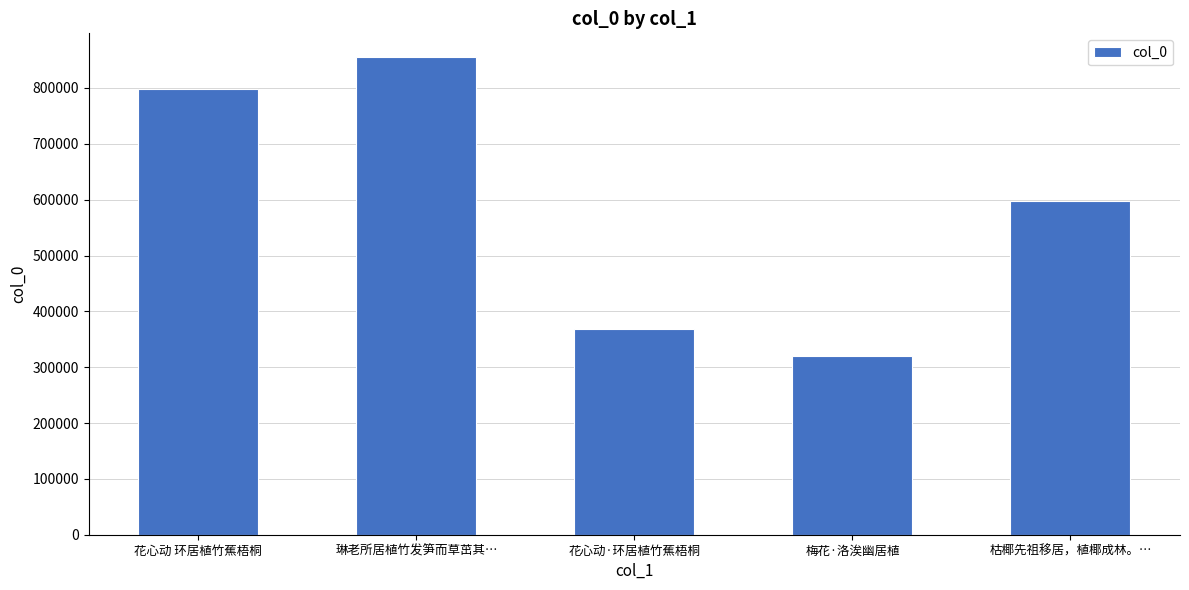

List the labels in order of value, smallest first.

梅花·洛涘幽居植, 花心动·环居植竹蕉梧桐, 枯椰先祖移居，植椰成林。…, 花心动 环居植竹蕉梧桐, 琳老所居植竹发笋而草茁其…